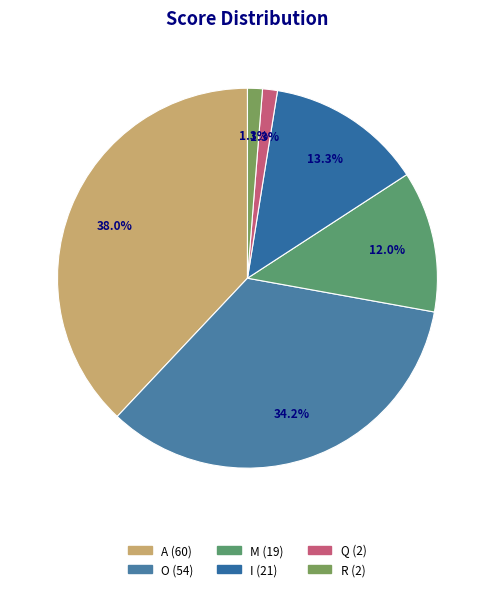

Rank the categories by value from lowest to highest.

Q, R, M, I, O, A